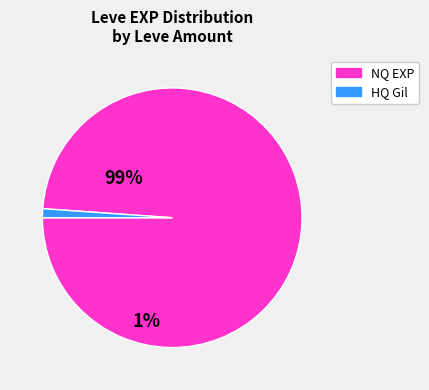

Does any single category account for the majority?

Yes